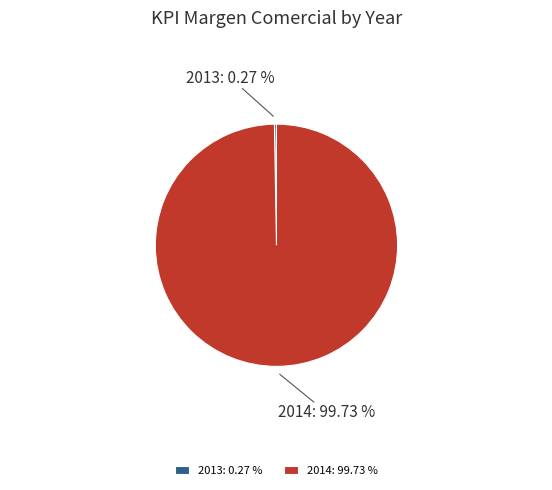

Is there any slice that represents more than half of the pie?

Yes